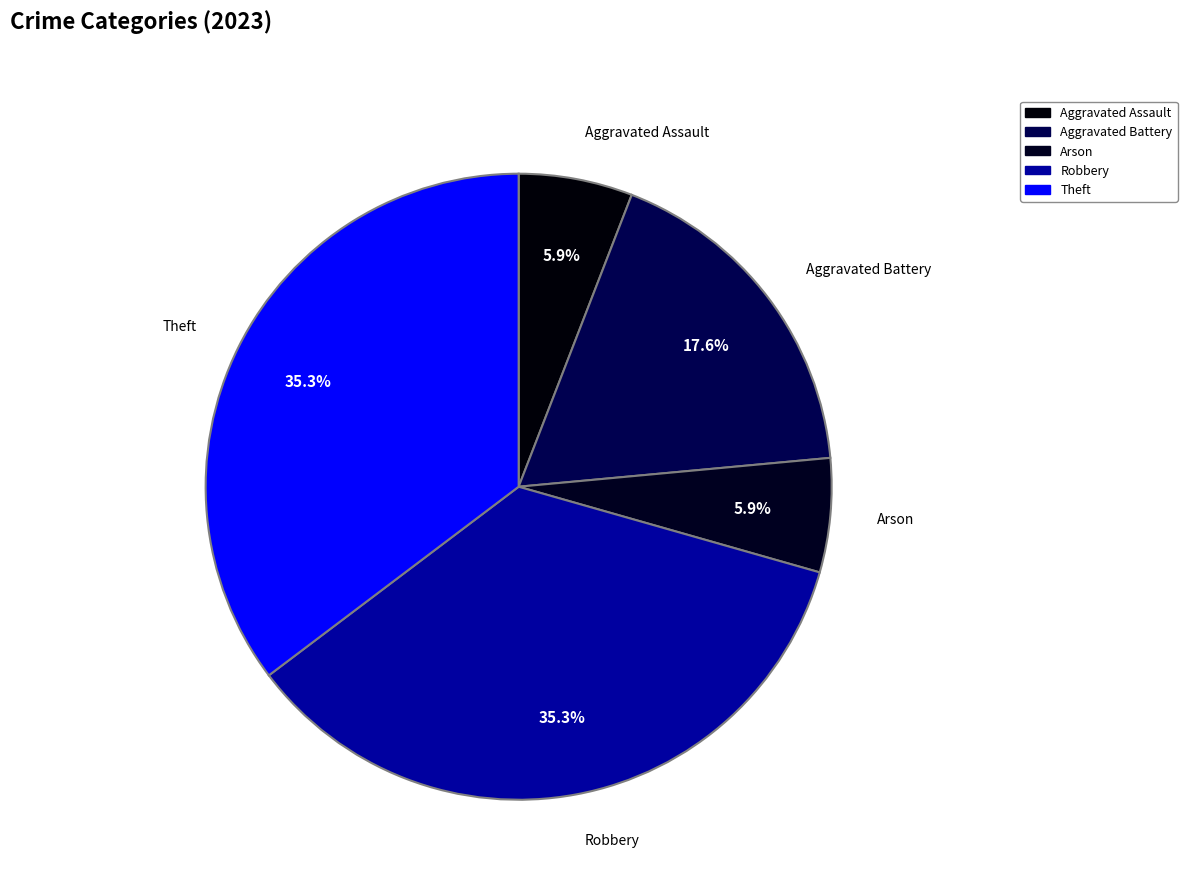

How many segments does this pie chart have?

5